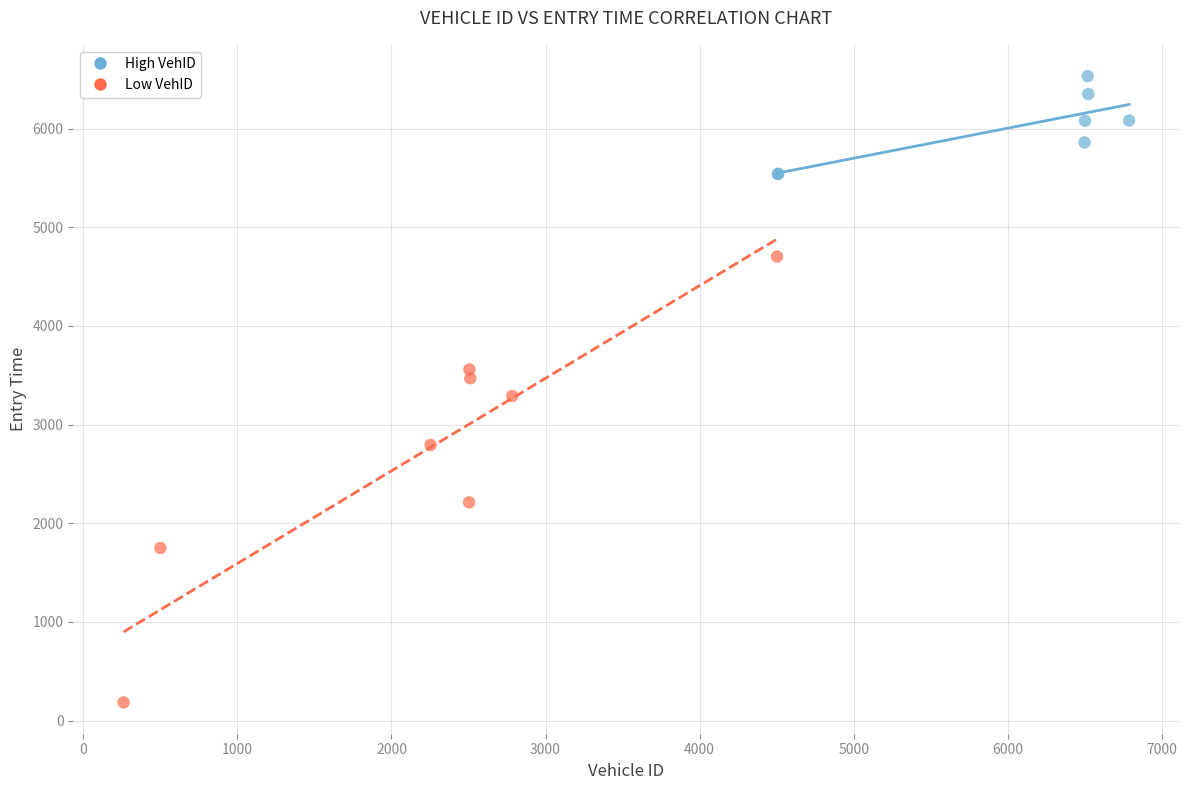

Which series contains the highest Y value?

High VehID